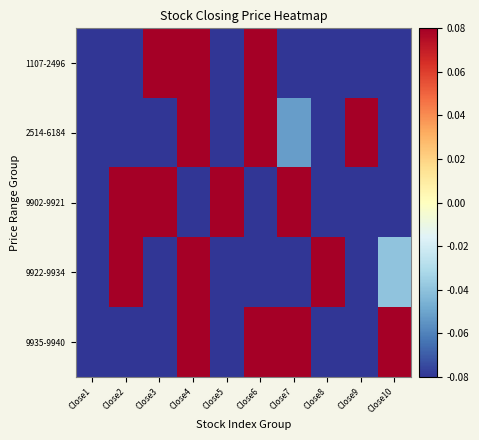

Which series has the largest total across all categories?

9902-9921